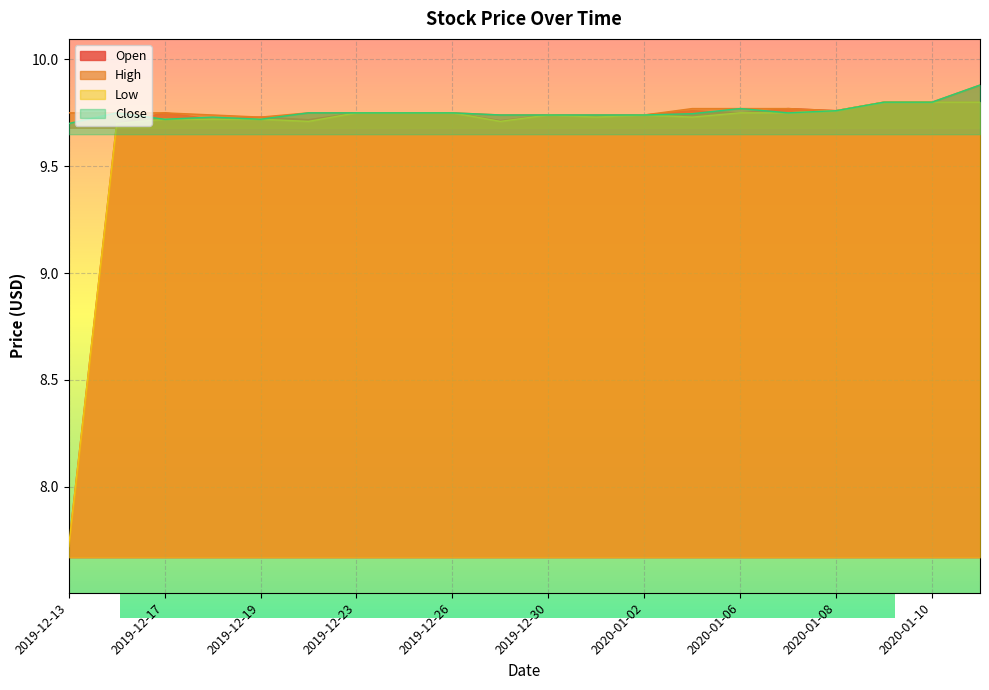

What is the greatest value displayed?

9.9